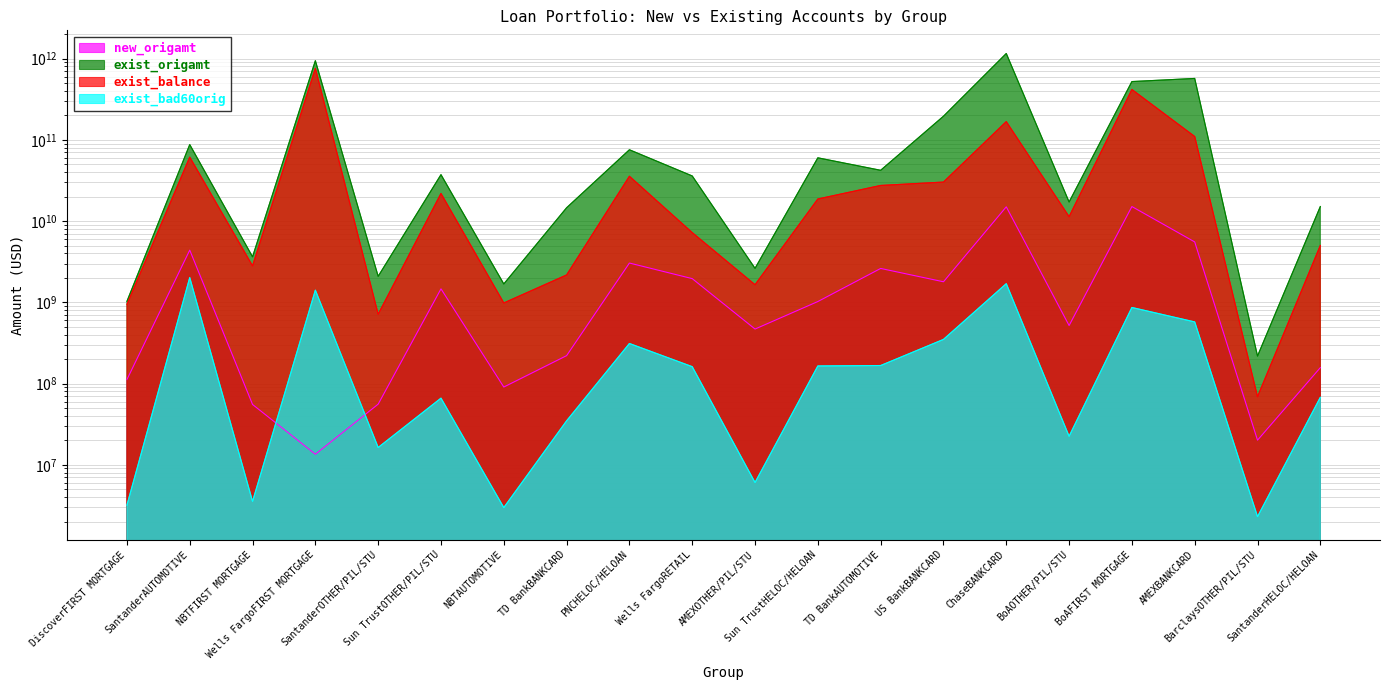

Which label corresponds to the largest value in the chart?

ChaseBANKCARD